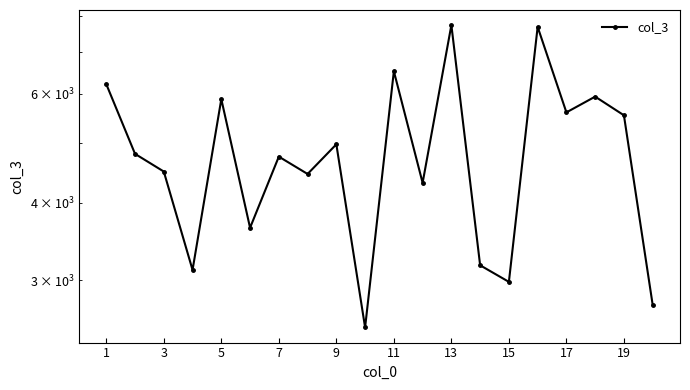

Reading left to right, list all the values displayed in this chart.

6220.2	4799.5	4494.0	3117.0	5882.6	3645.8	4750.3	4453.6	4973.1	2516.4	6525.8	4309.1	7747.6	3171.1	2981.4	7697.1	5599.9	5938.1	5540.0	2737.3